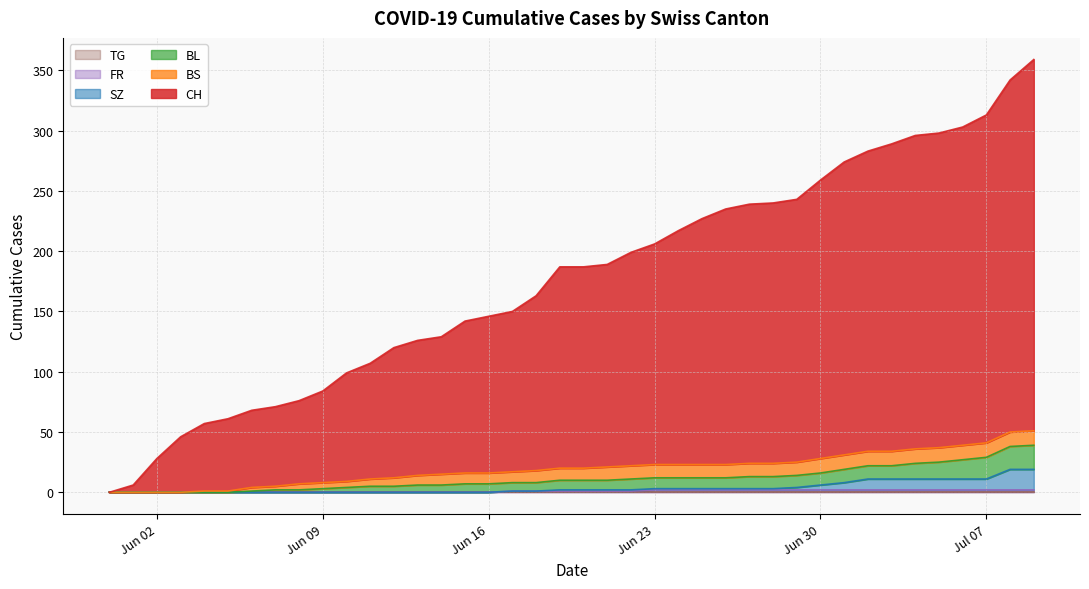

What is the sum of all CH values?

7064